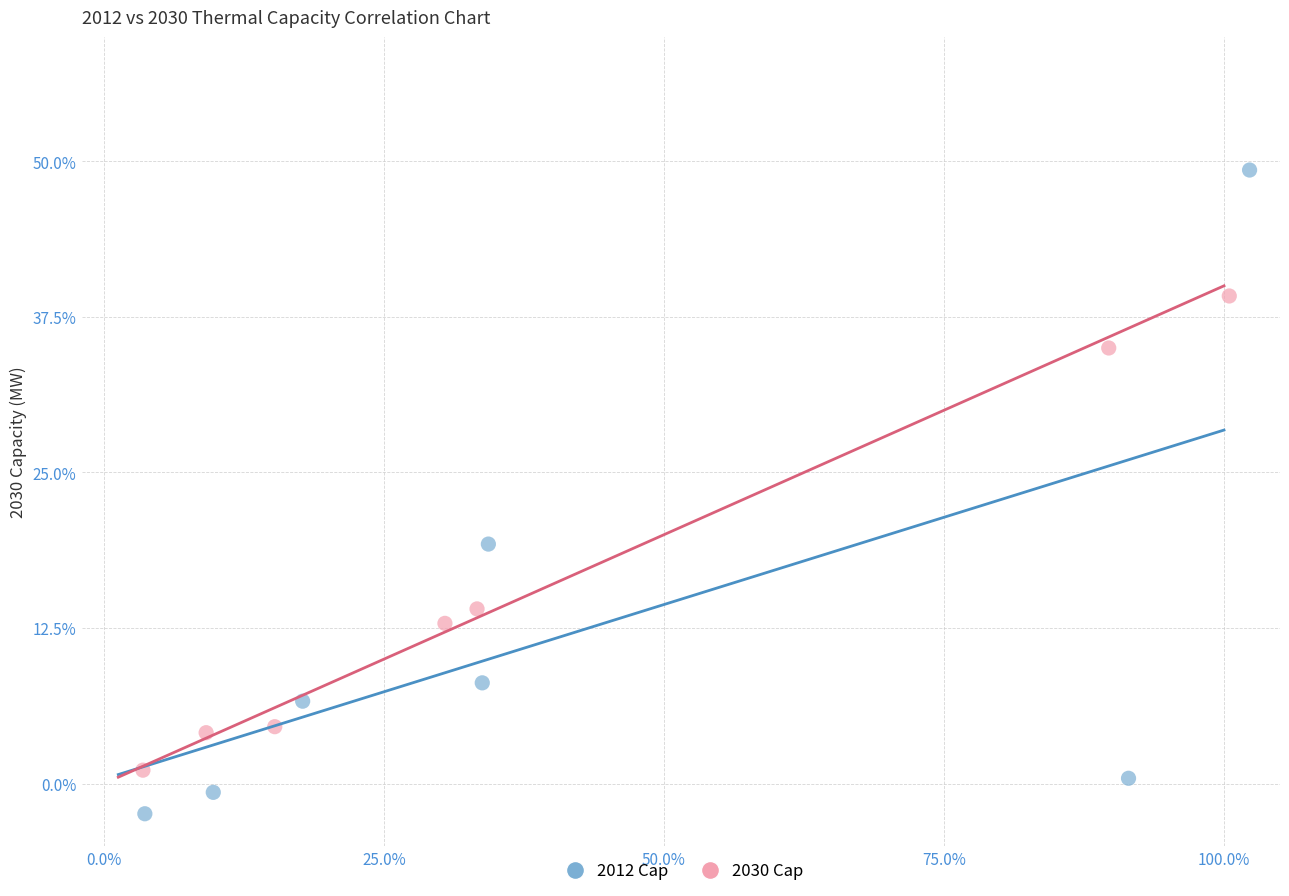

Which series has the largest Y range (max minus min)?

2012 Cap